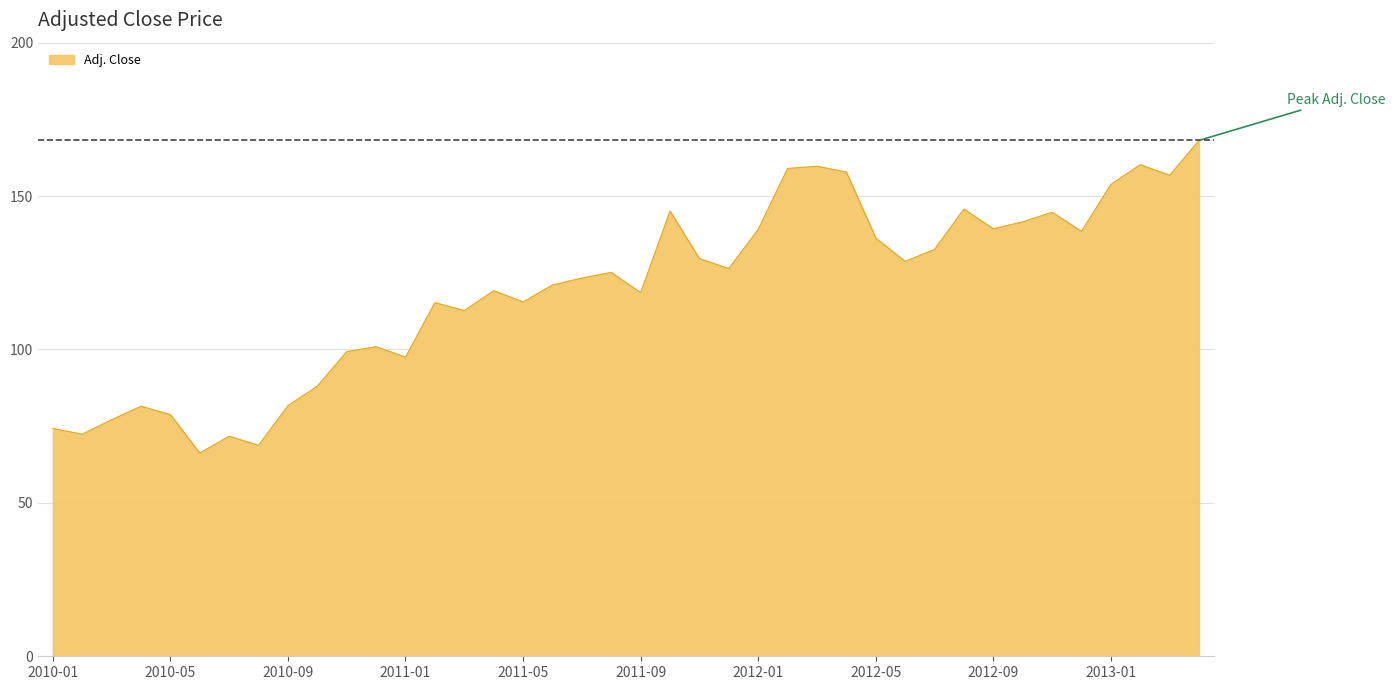

What is the difference between the maximum and minimum values?

101.9